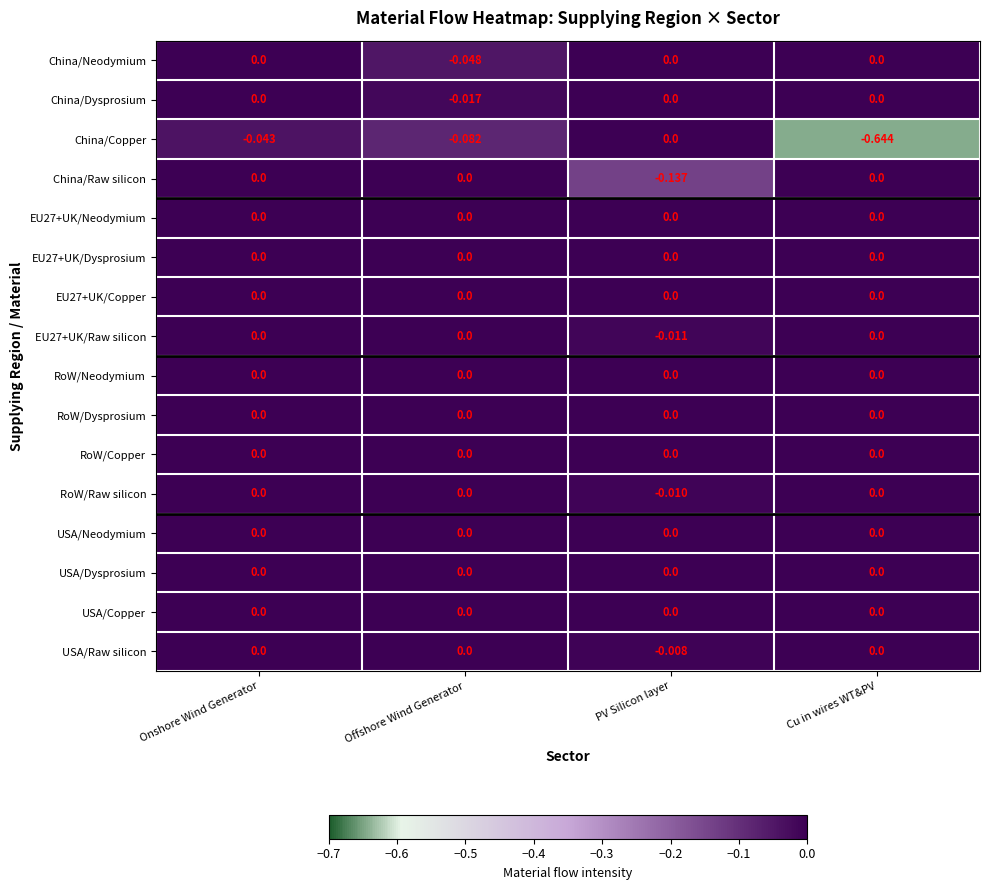

At which category is the sum across all series the highest?

Onshore Wind Generator